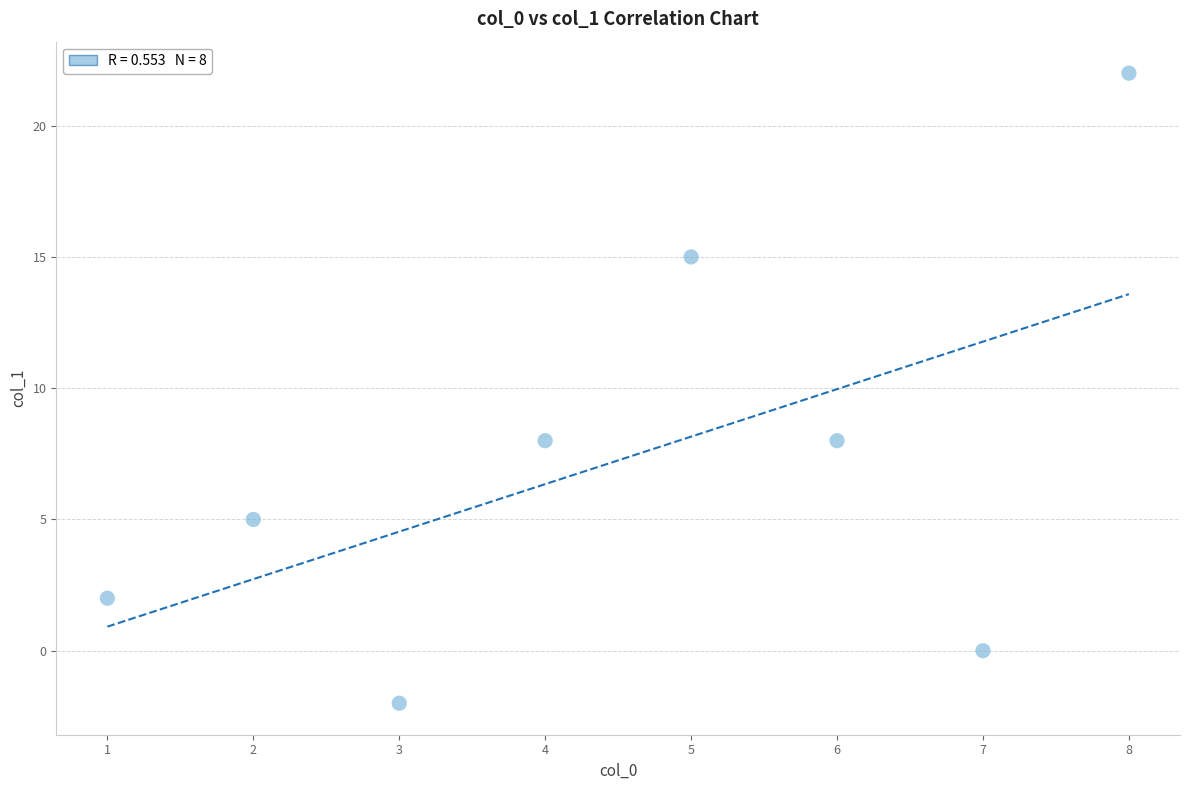

What is the range of X values (max minus min)?

7